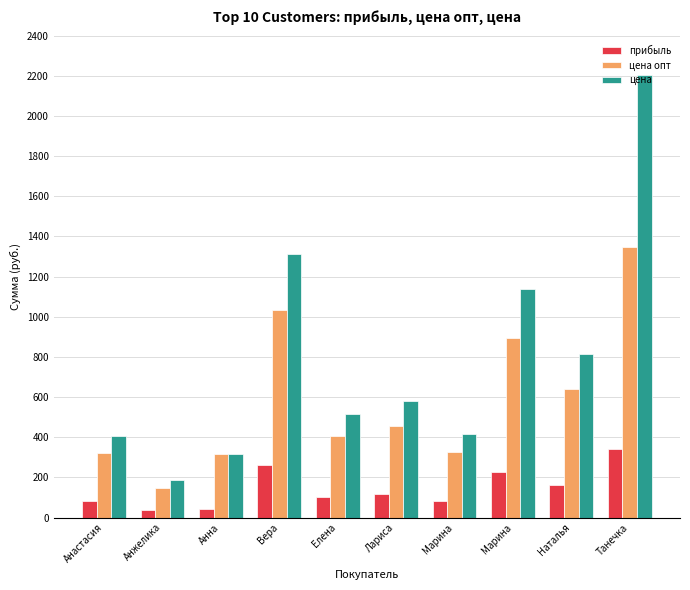

The цена series shows 1445.4 at Наталья. True or false?

False